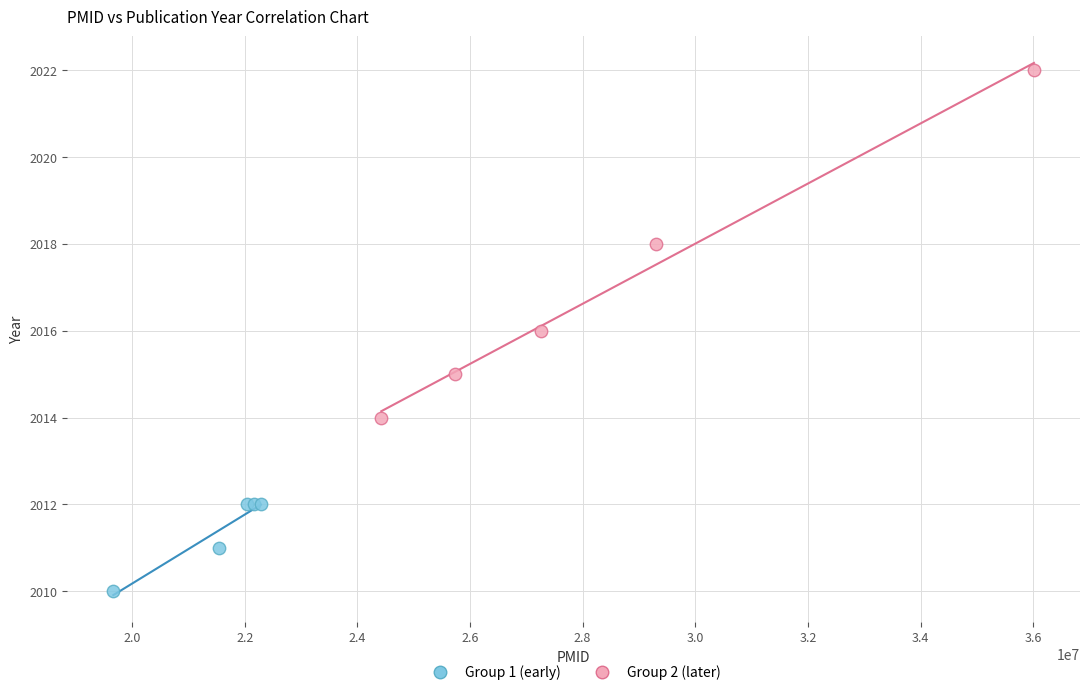

Which series contains the highest Y value?

Group 2 (later)